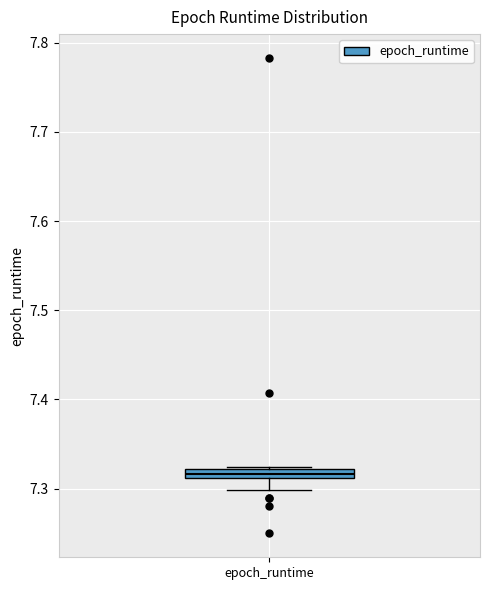

Where does the lower whisker of the box for epoch_runtime end on the y-axis? The values are not printed on the chart, so give them approximately, as read against the axis.

7.30